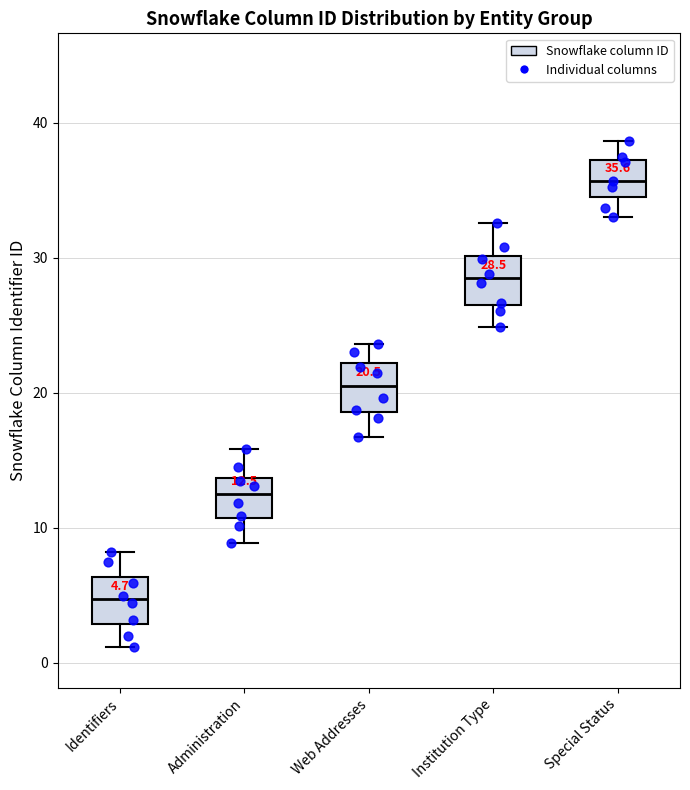

Which box's median line is the lowest?

Identifiers